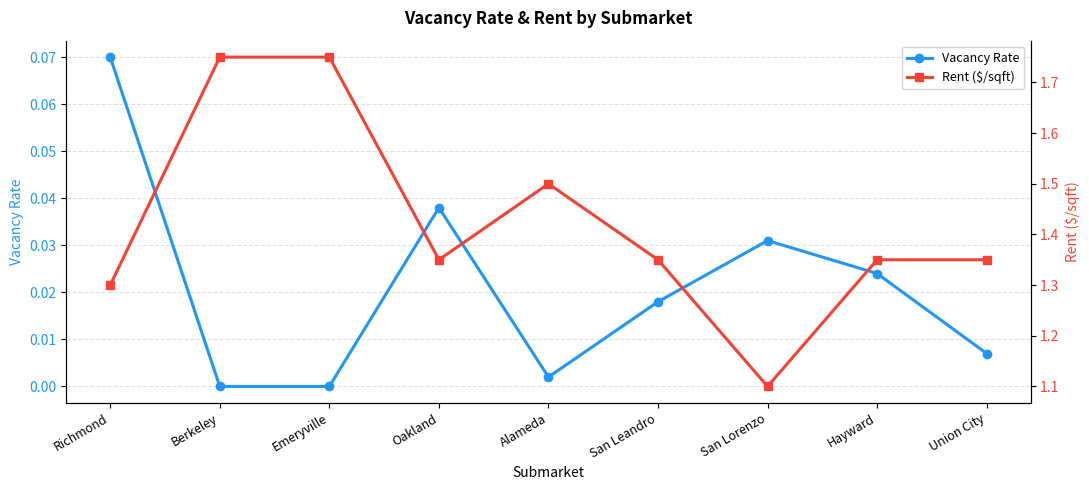

The value of Rent ($/sqft) at Hayward is 1.8. True or false?

False